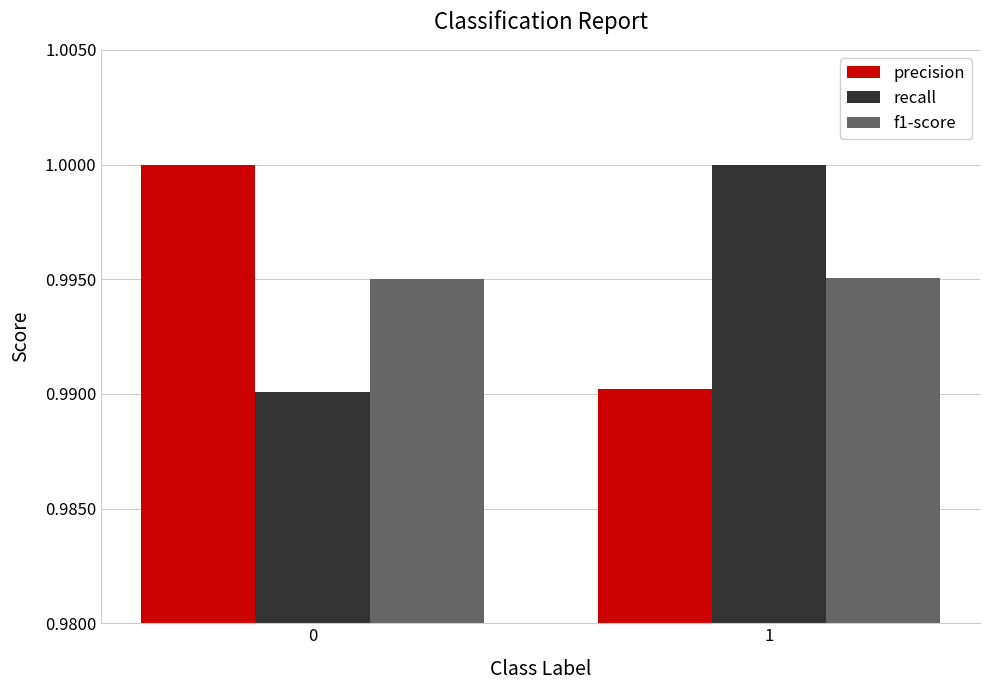

At how many categories does at least one series exceed 0?

2